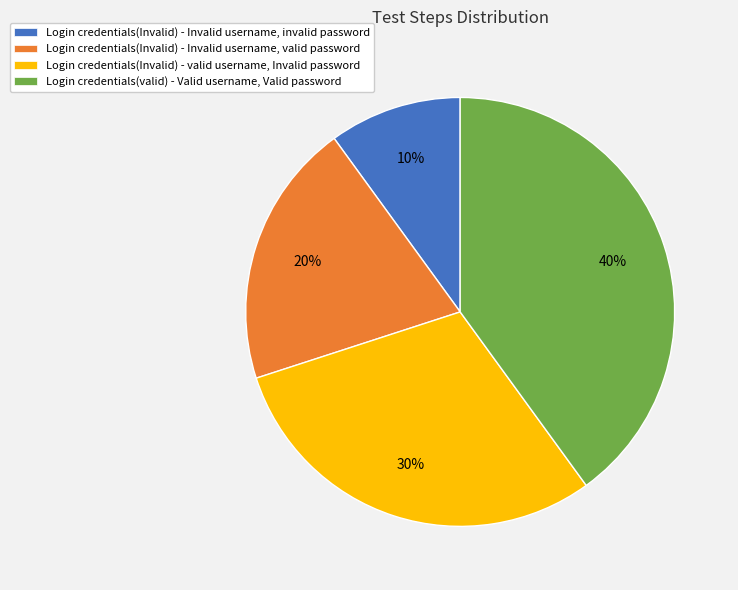

How many slices are in this pie chart?

4